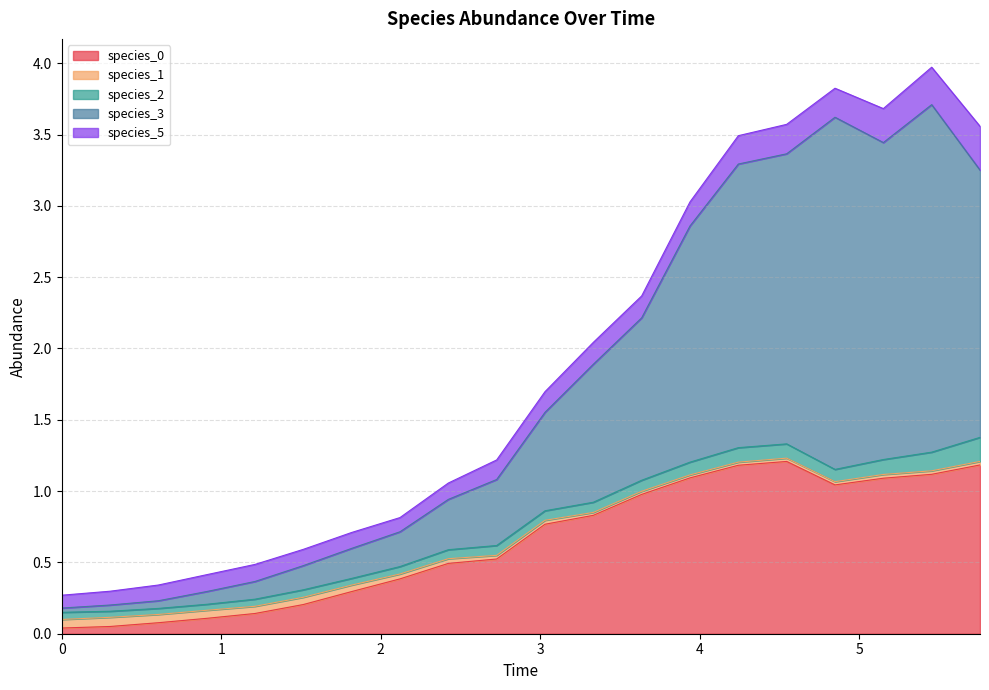

At which category is the sum across all series the highest?

18